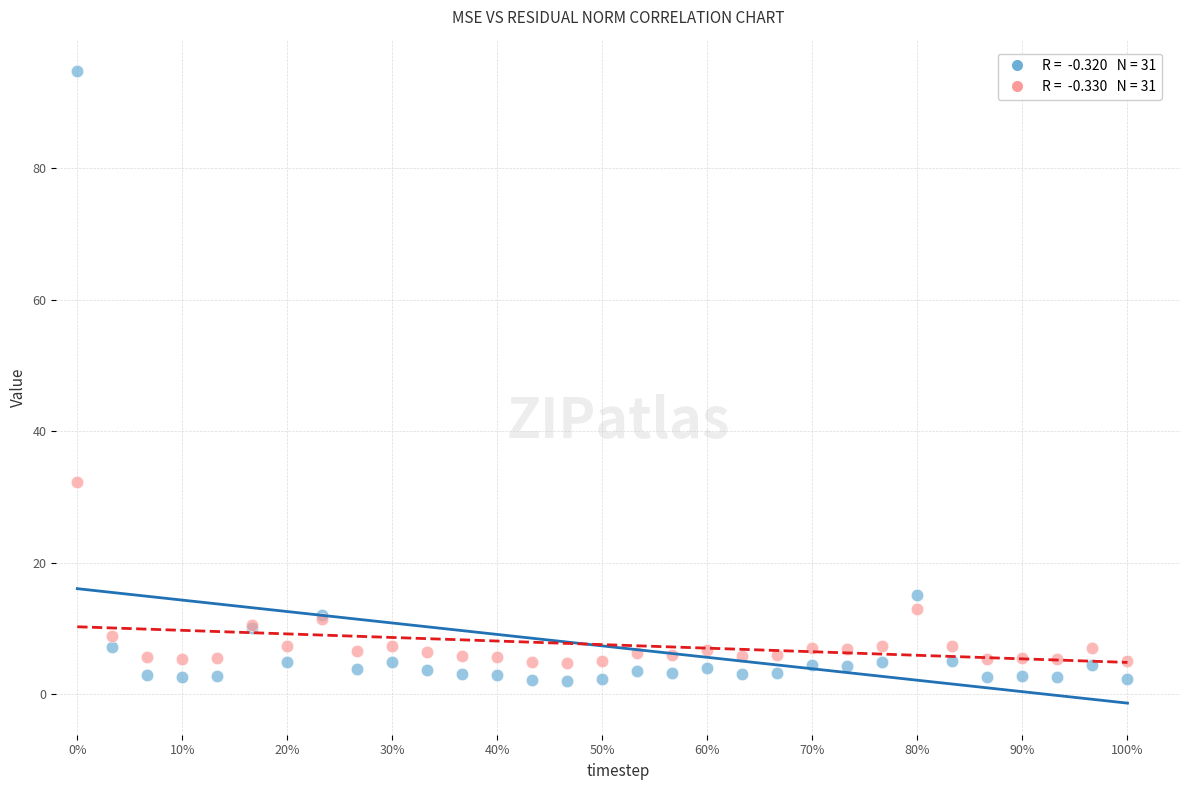

Across all series, what Y value is closest to 48?

32.3